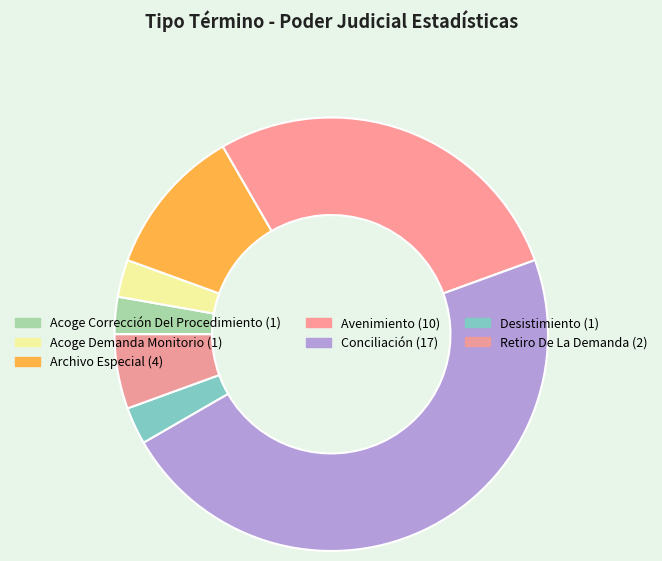

Count the number of slices in the pie.

7